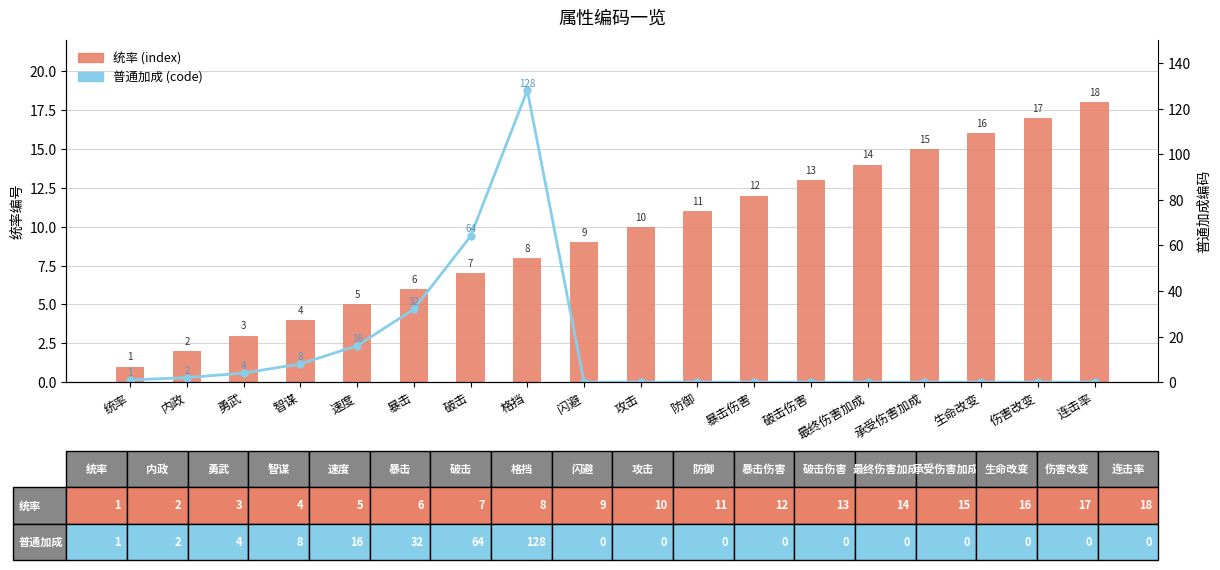

Reading right to left, transcribe all the data shown in this chart.

统率 (index): 连击率=18	伤害改变=17	生命改变=16	承受伤害加成=15	最终伤害加成=14	破击伤害=13	暴击伤害=12	防御=11	攻击=10	闪避=9	格挡=8	破击=7	暴击=6	速度=5	智谋=4	勇武=3	内政=2	统率=1
普通加成 (code): 连击率=0	伤害改变=0	生命改变=0	承受伤害加成=0	最终伤害加成=0	破击伤害=0	暴击伤害=0	防御=0	攻击=0	闪避=0	格挡=128	破击=64	暴击=32	速度=16	智谋=8	勇武=4	内政=2	统率=1